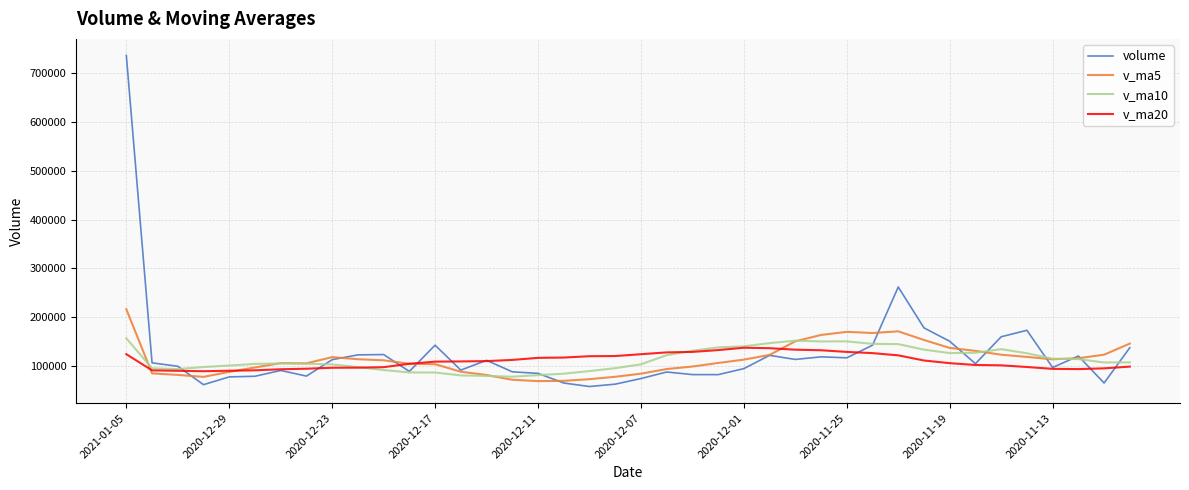

Which series has the widest spread of values?

volume